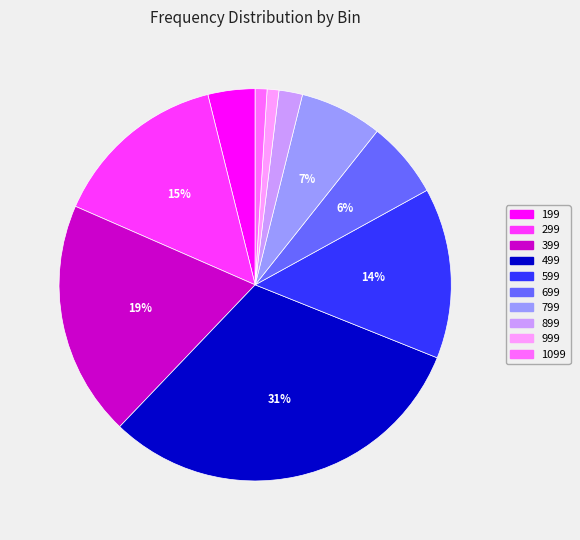

How many segments does this pie chart have?

10